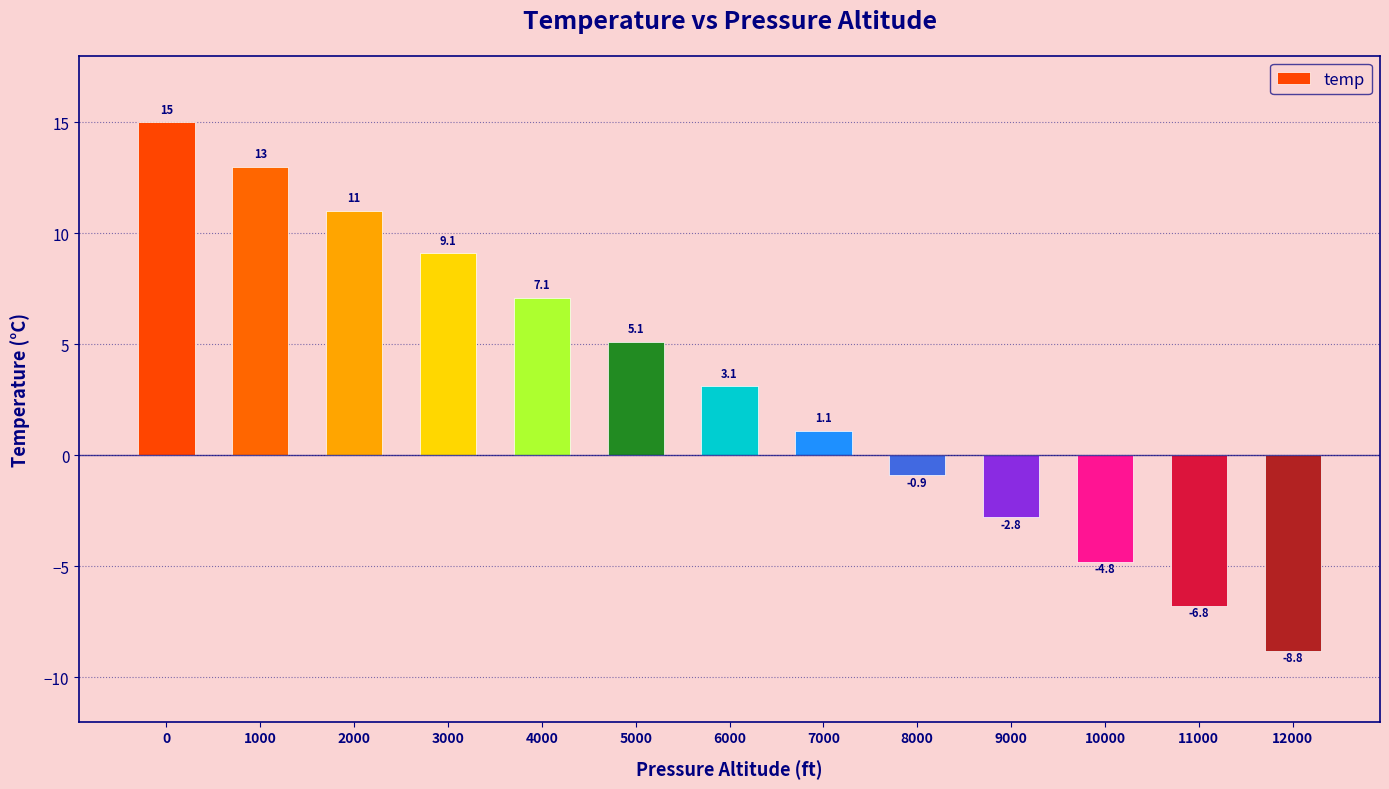

List the labels in order of value, smallest first.

12000, 11000, 10000, 9000, 8000, 7000, 6000, 5000, 4000, 3000, 2000, 1000, 0